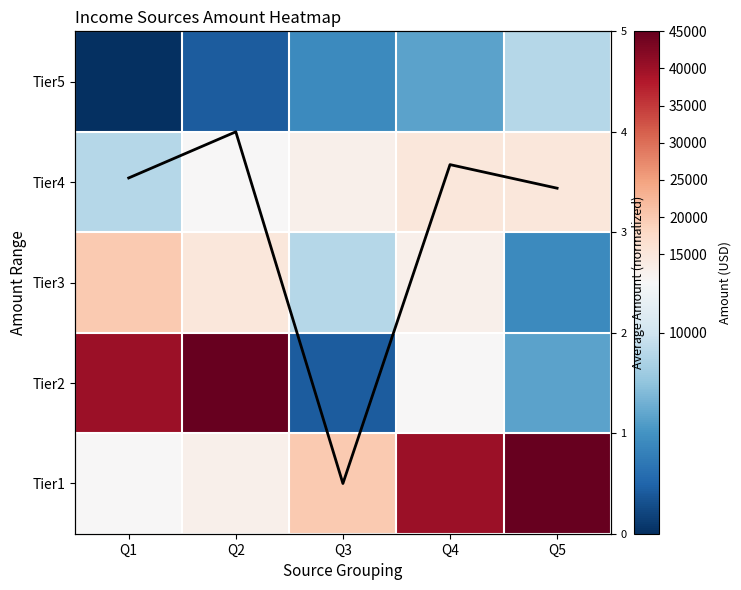

Rank the series by their maximum value, from lowest to highest.

Avg Amount, Tier5, Tier4, Tier3, Tier2, Tier1